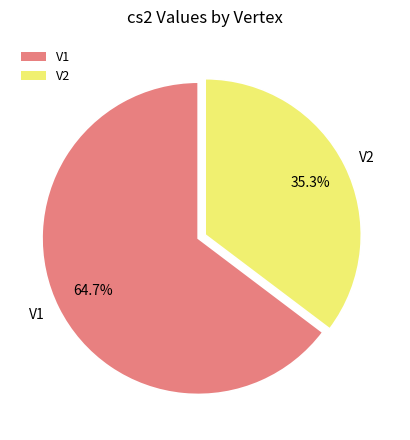

To the nearest percent, what is the average slice percentage?

50%